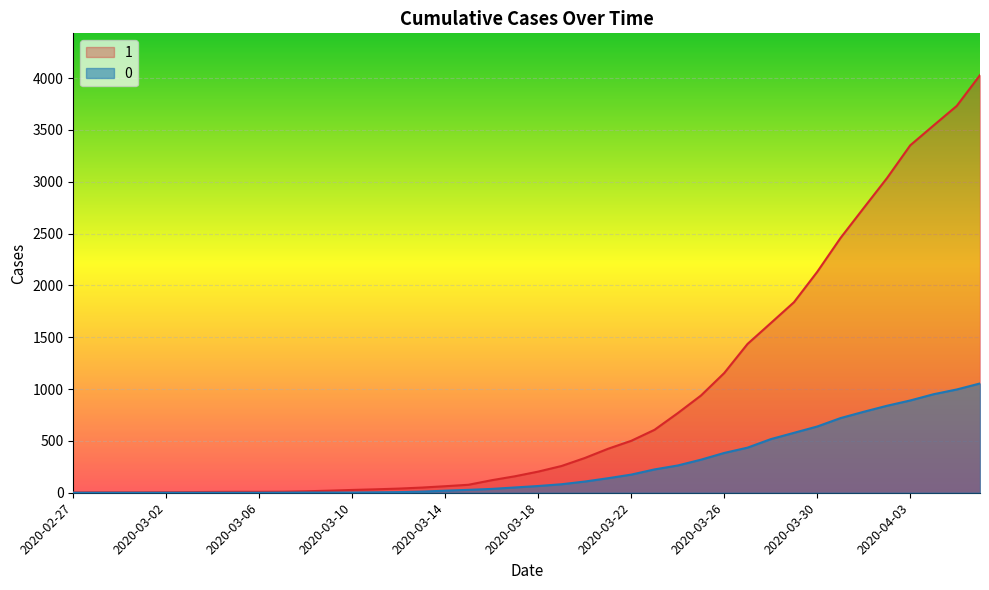

What is the difference between the 1 values at 2020-03-03 and 2020-03-29?

1832